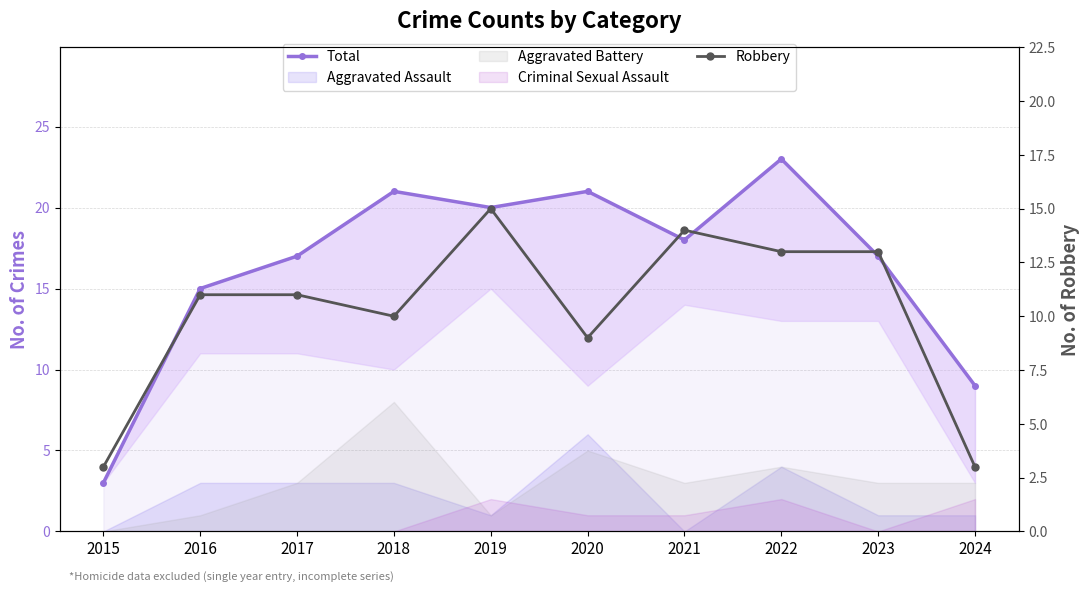

At which category does Total reach its first local peak?

2018